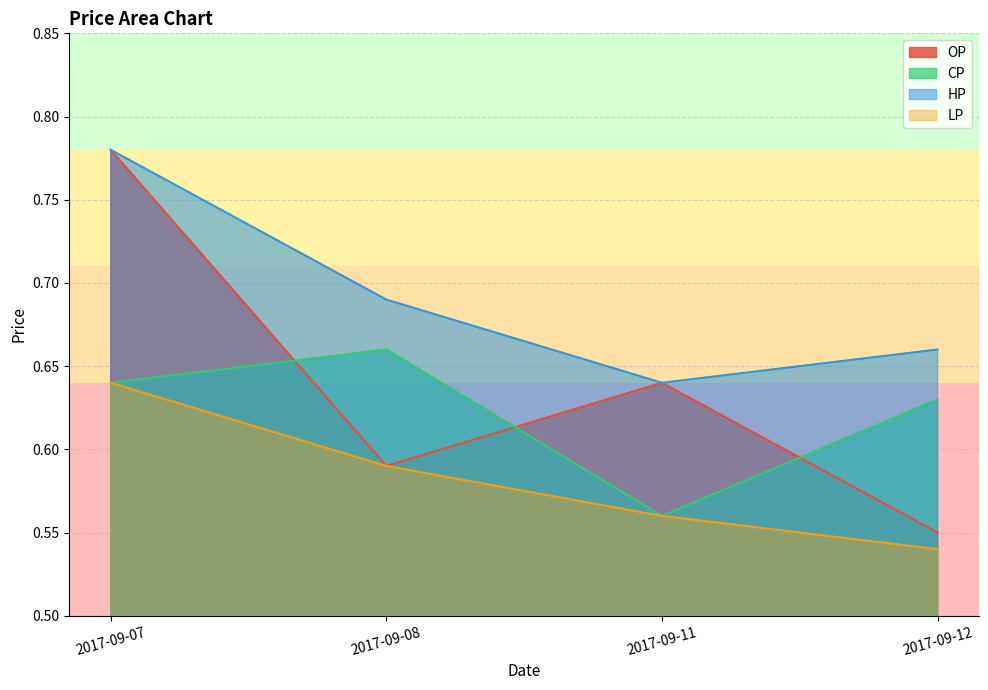

Which has a higher value, 2017-09-07 or 2017-09-11?

2017-09-07